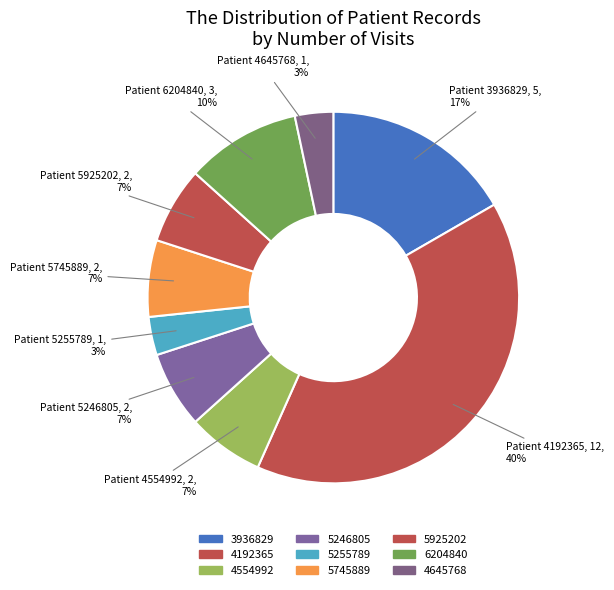

How many segments does this pie chart have?

9